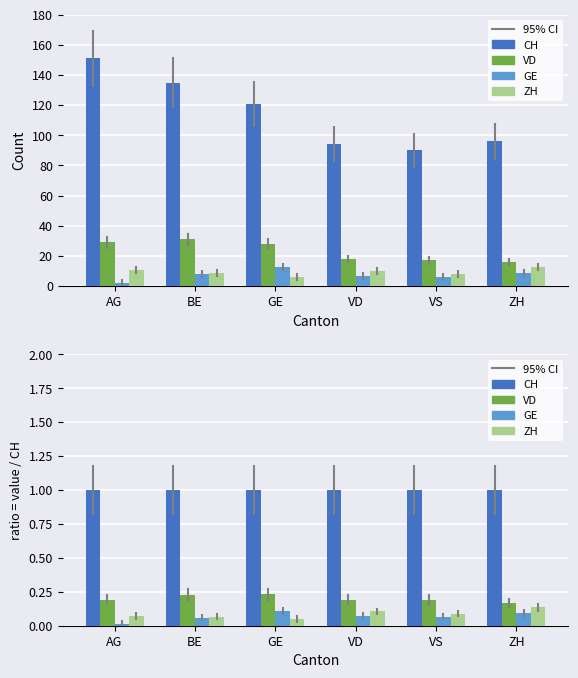

What is the lowest value of the VD series?

0.2